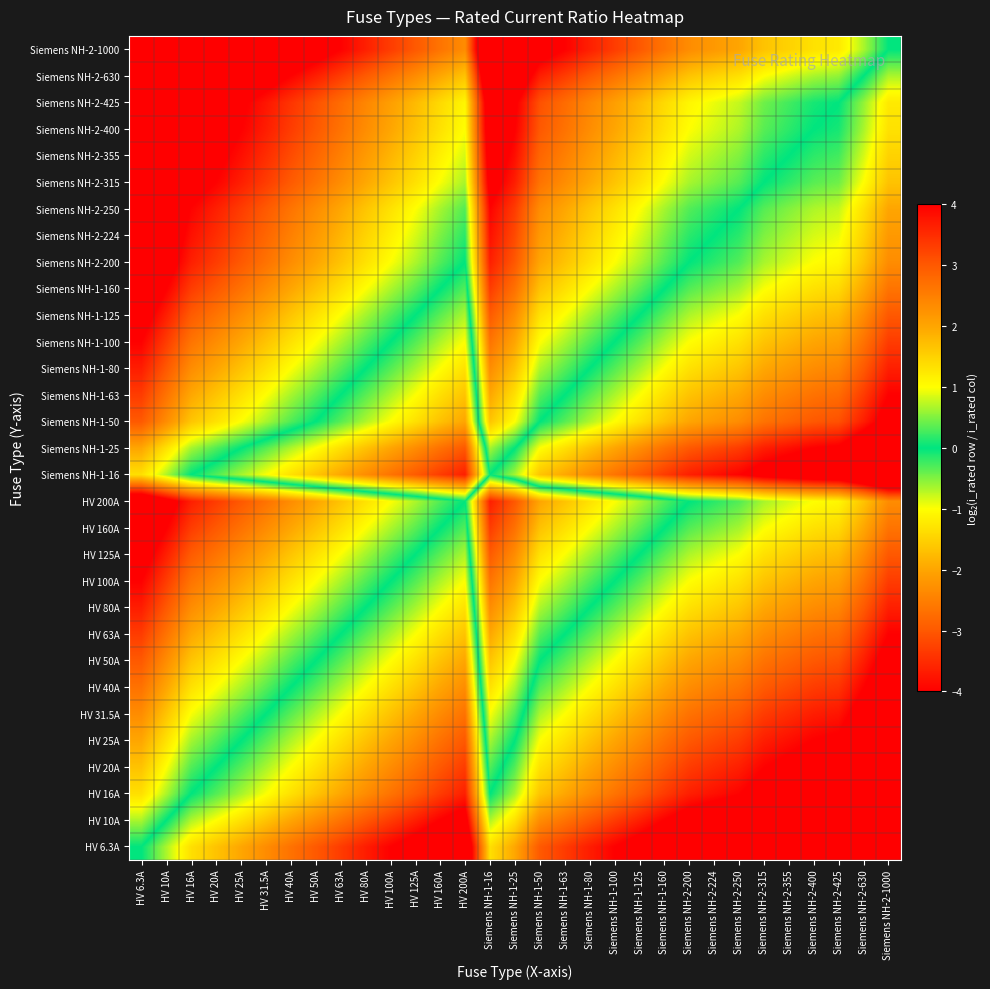

How many distinct data groups are displayed?

31